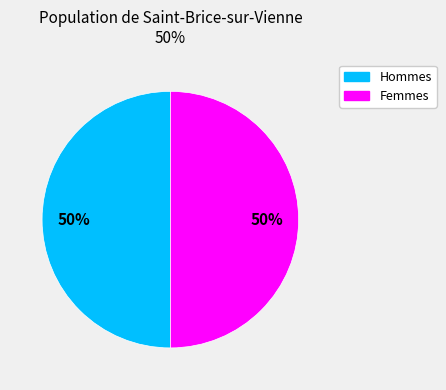

To the nearest percent, what is the average slice percentage?

50%